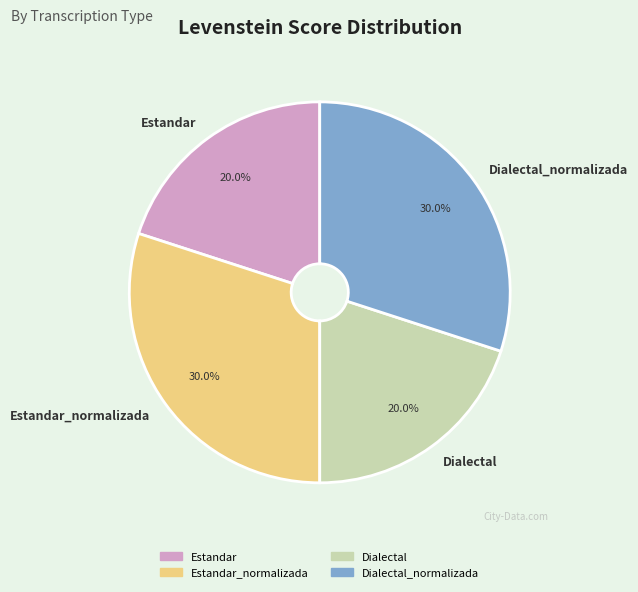

Is Estandar_normalizada the majority of the pie?

No